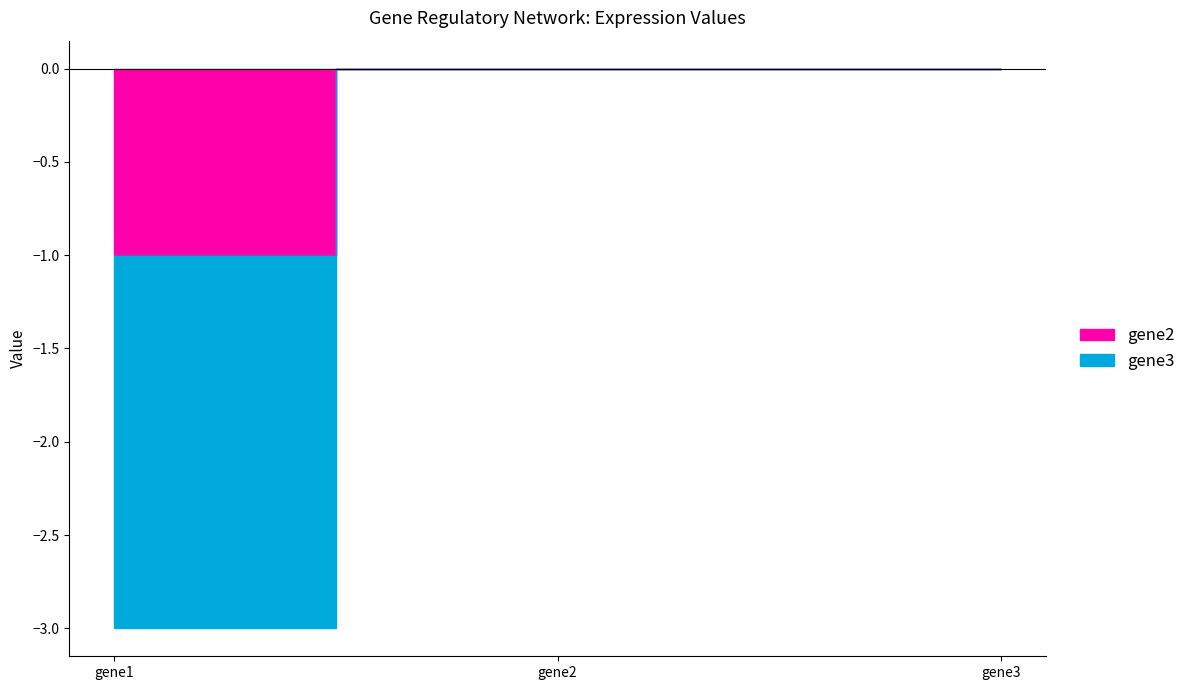

Is the value of gene3 at gene2 greater than the value of gene2 at gene2?

No